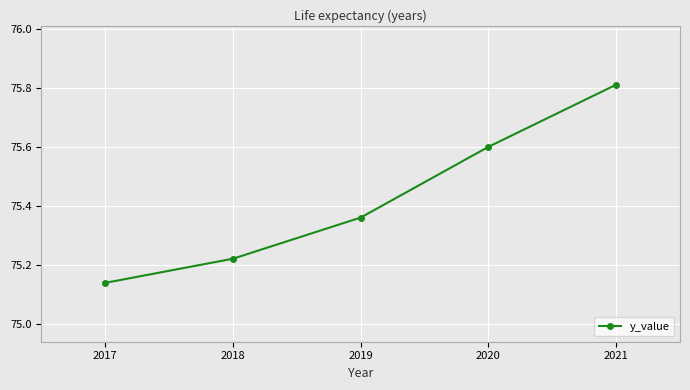

Is it true that the value at 2020 is 29.7?

False